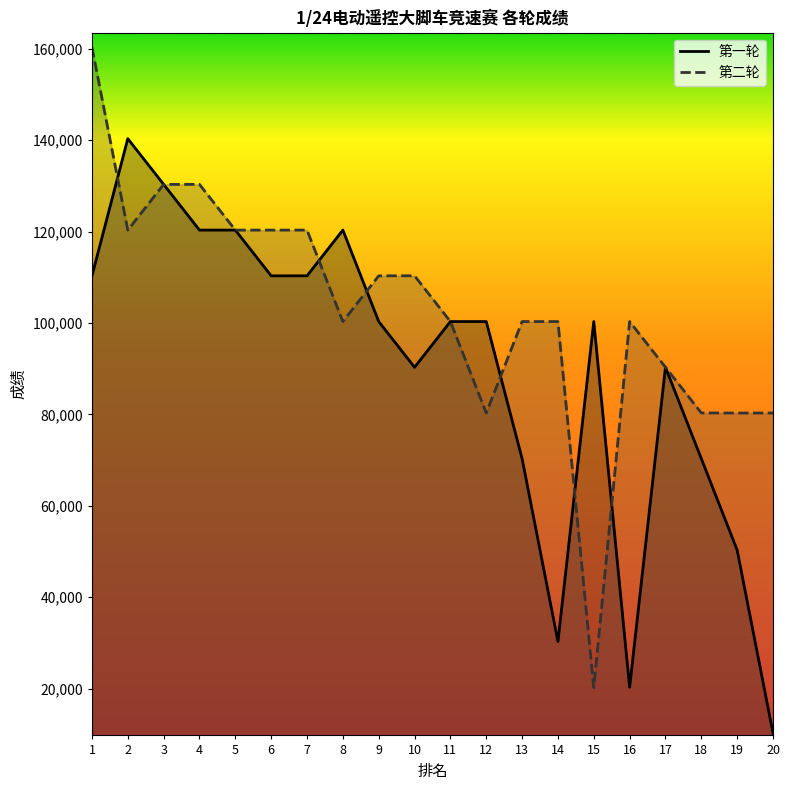

True or false: 第二轮 has a value of 46805 at 3.

False